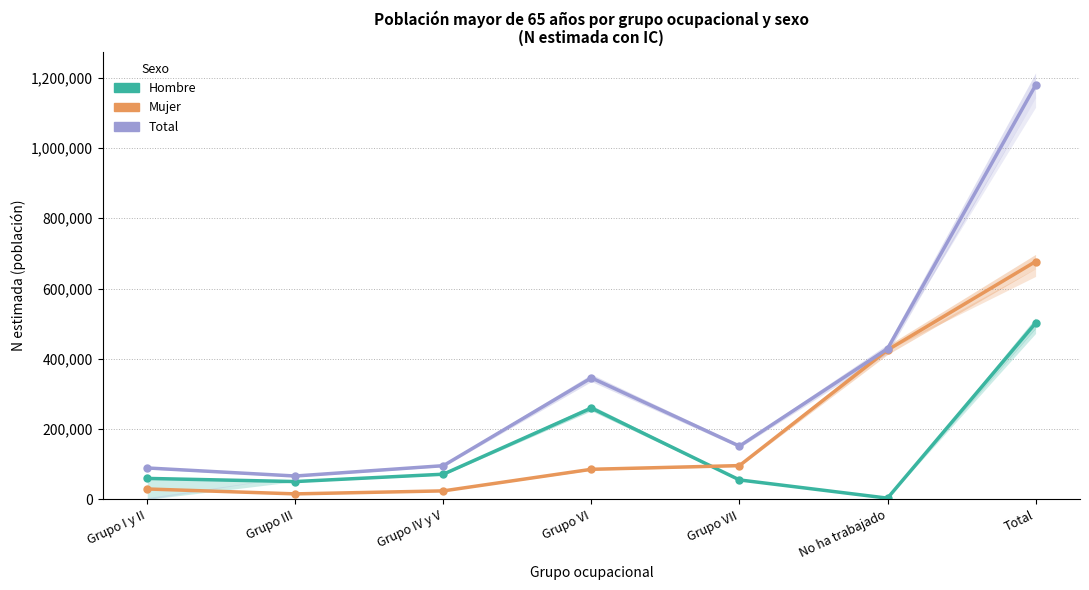

How many categories are shown in the chart?

7